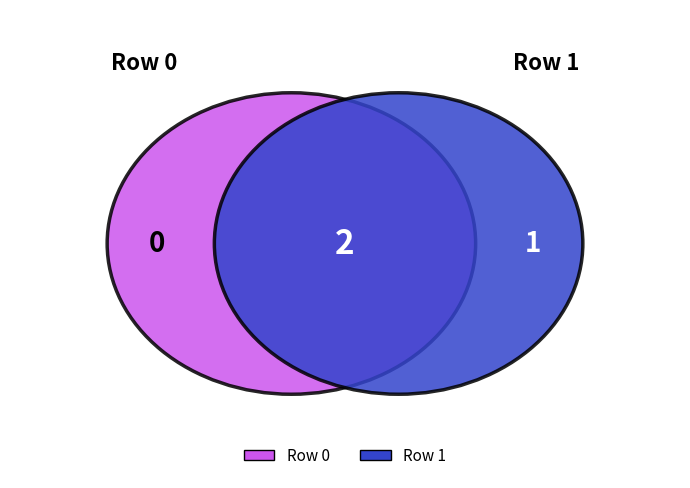

Count the number of slices in the pie.

2